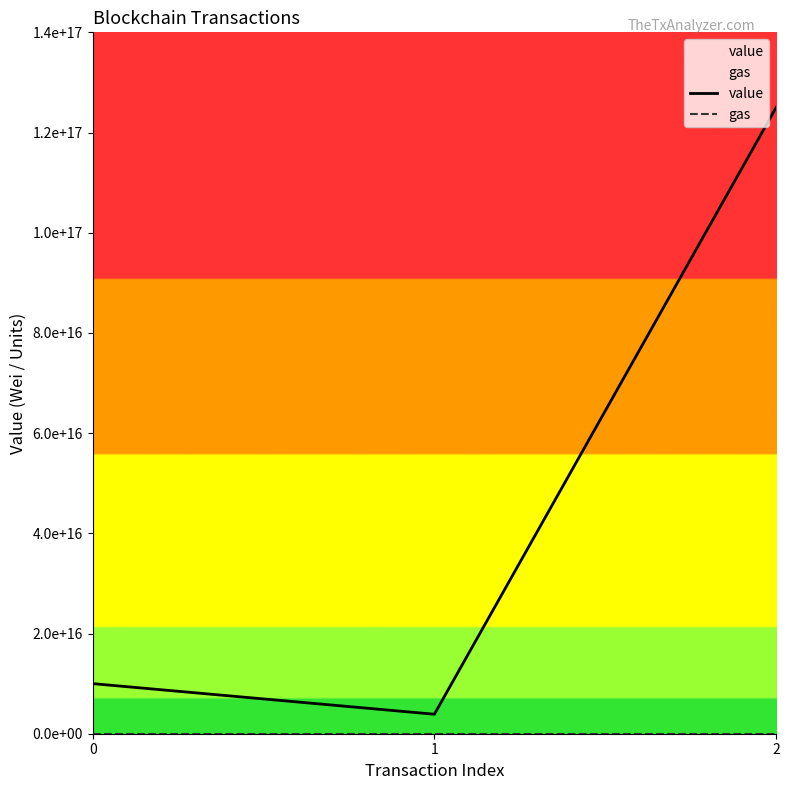

How many series are shown in this chart?

2